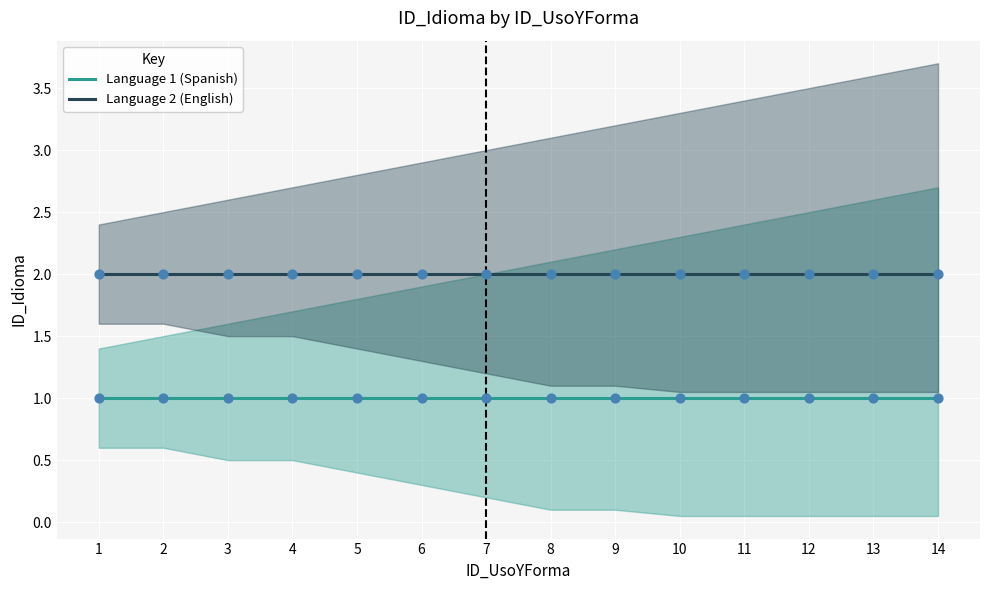

At which category is the sum across all series the highest?

1